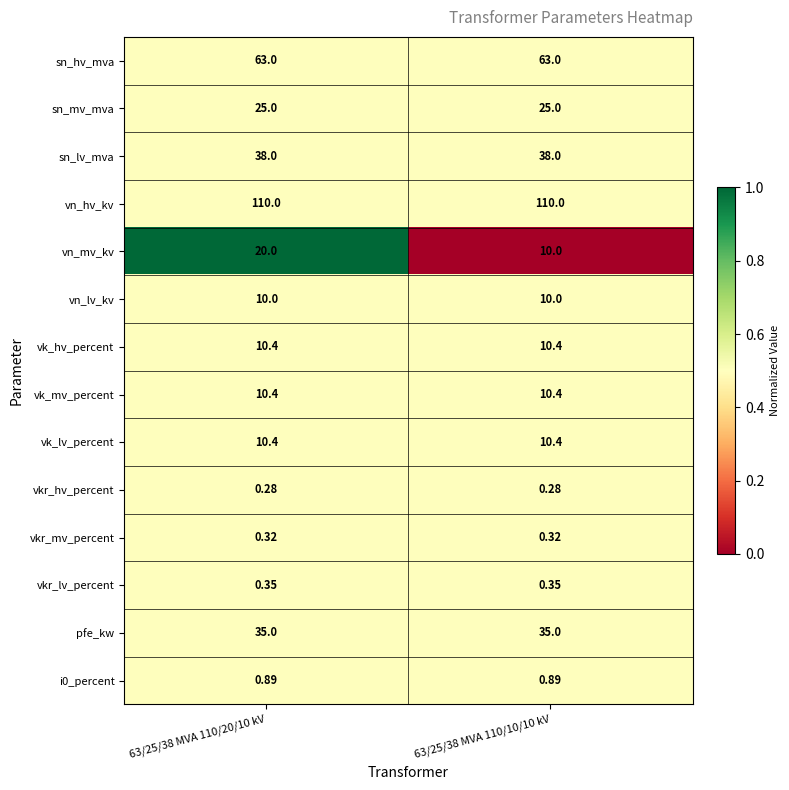

Which series has the largest total across all categories?

vn_hv_kv